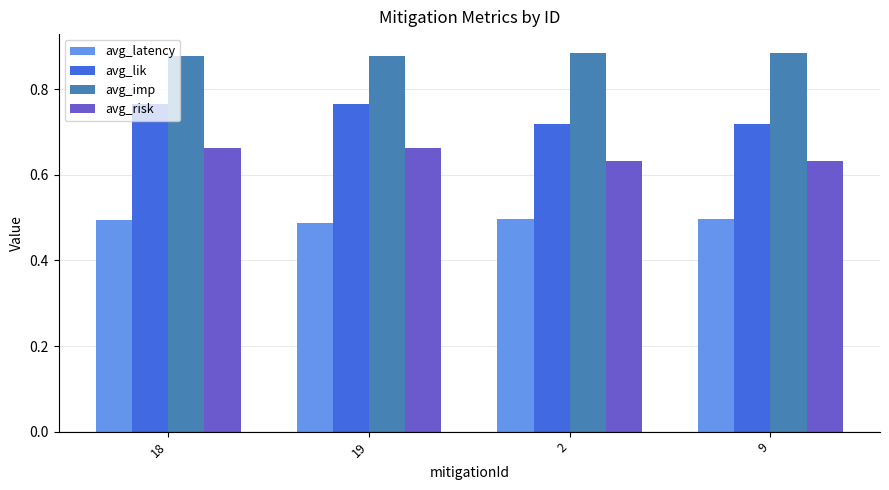

Is the value of avg_risk at 19 greater than the value of avg_lik at 9?

No